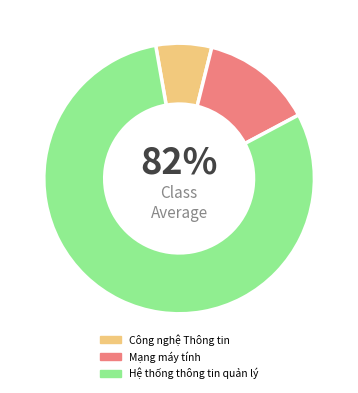

Is it true that Hệ thống thông tin quản lý is 74% of the pie?

False